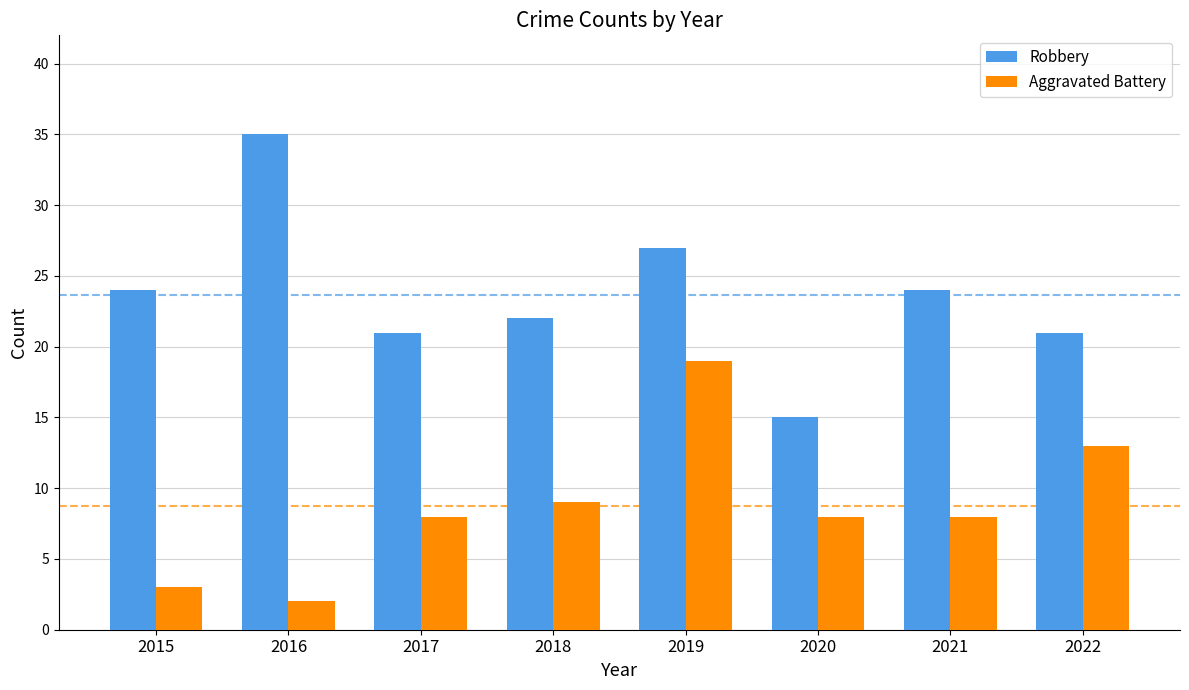

What is the spread (max minus min) of values at 2021?

16